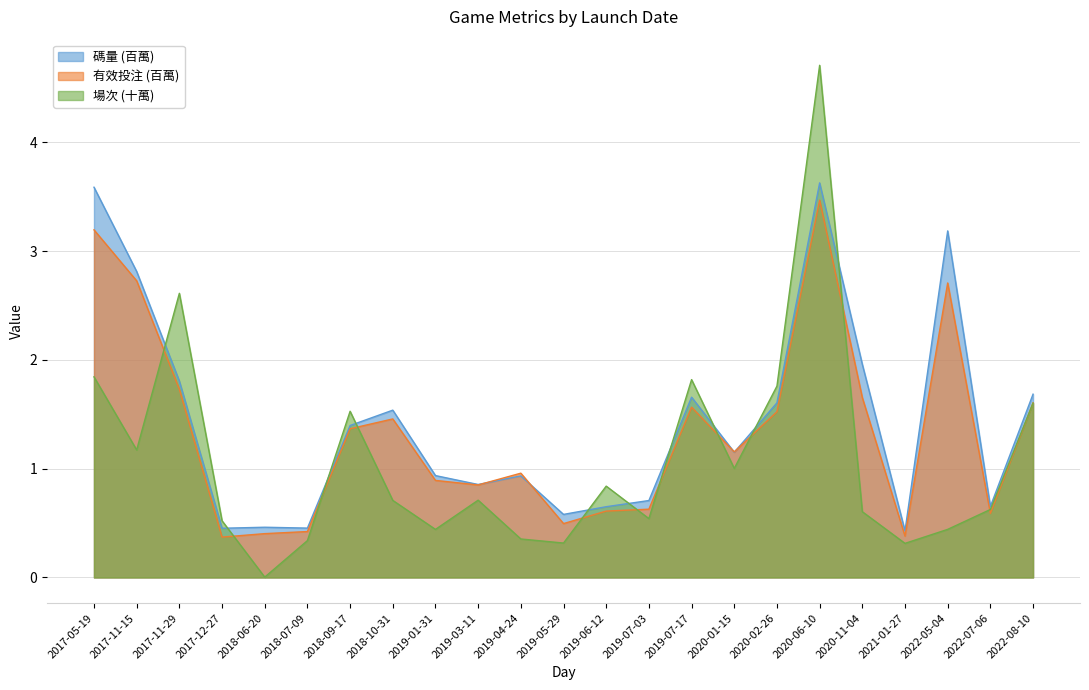

Does the chart have visible grid lines?

Yes